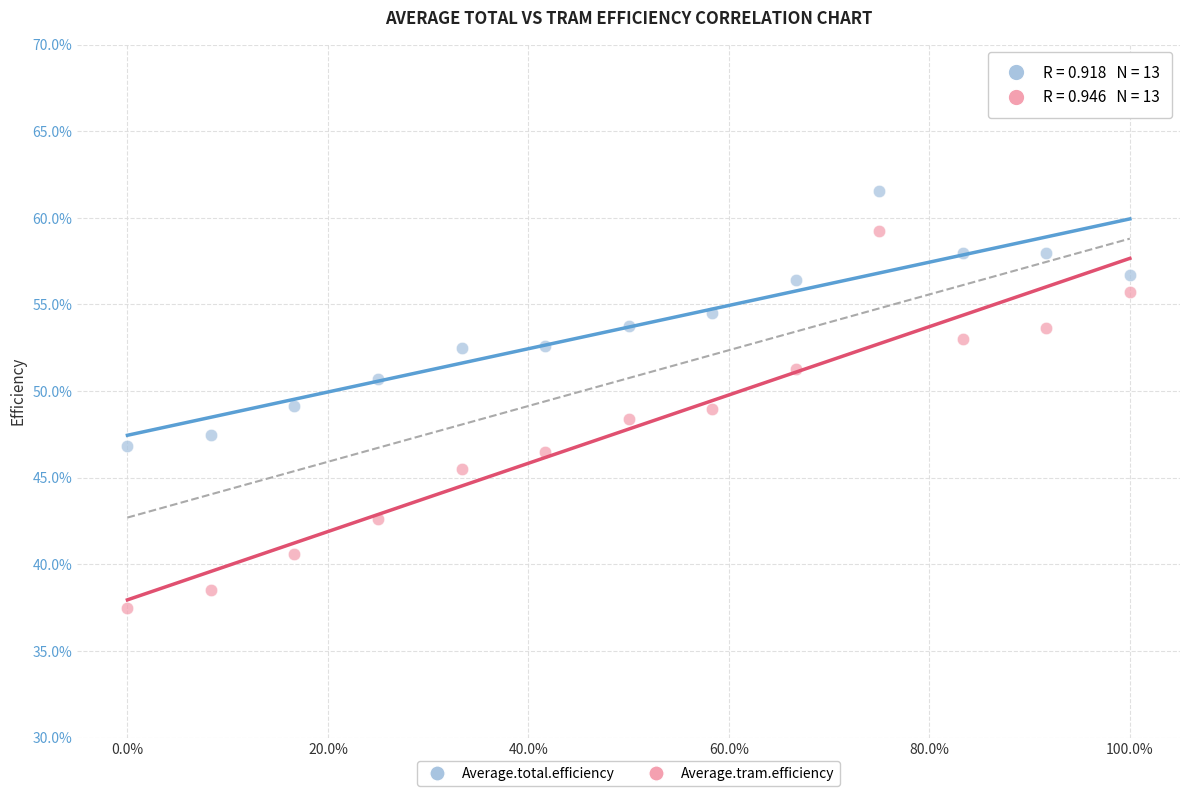

Which series reaches the maximum Y coordinate?

Average.total.efficiency